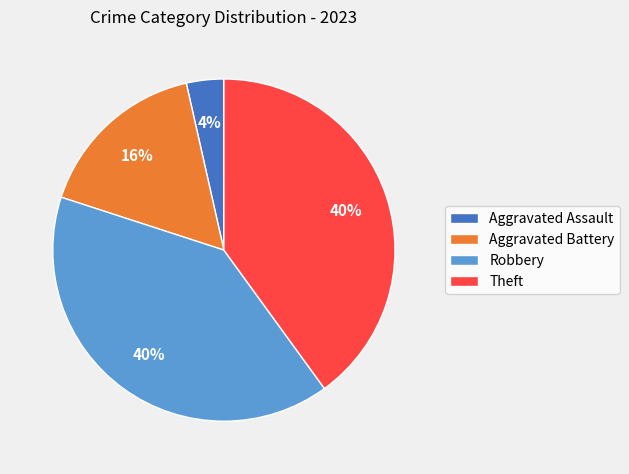

Which slice is the smallest?

Aggravated Assault